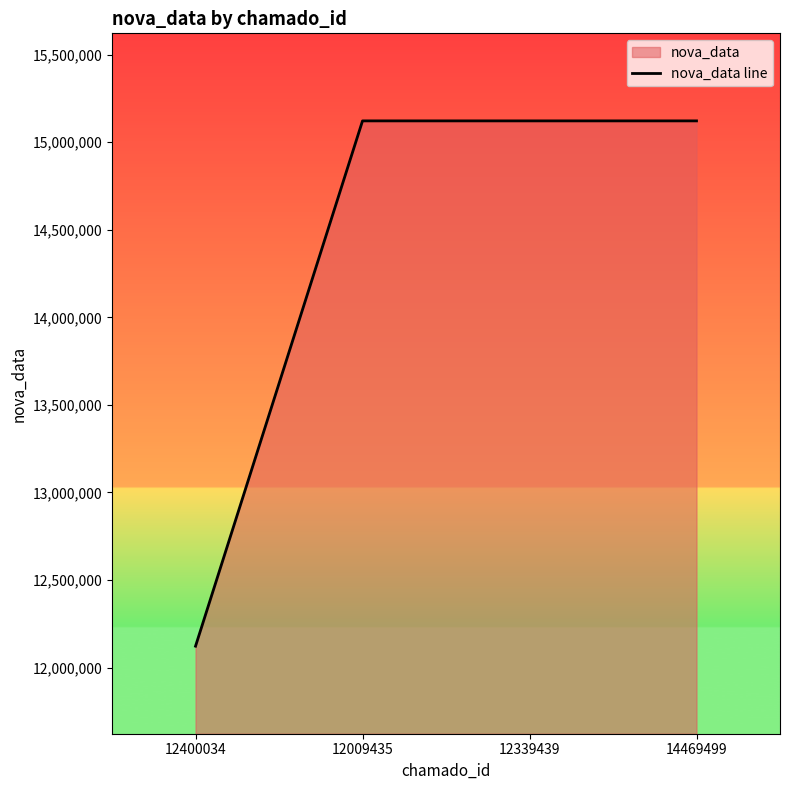

True or false: the data shows 12122025 at 12400034.

True